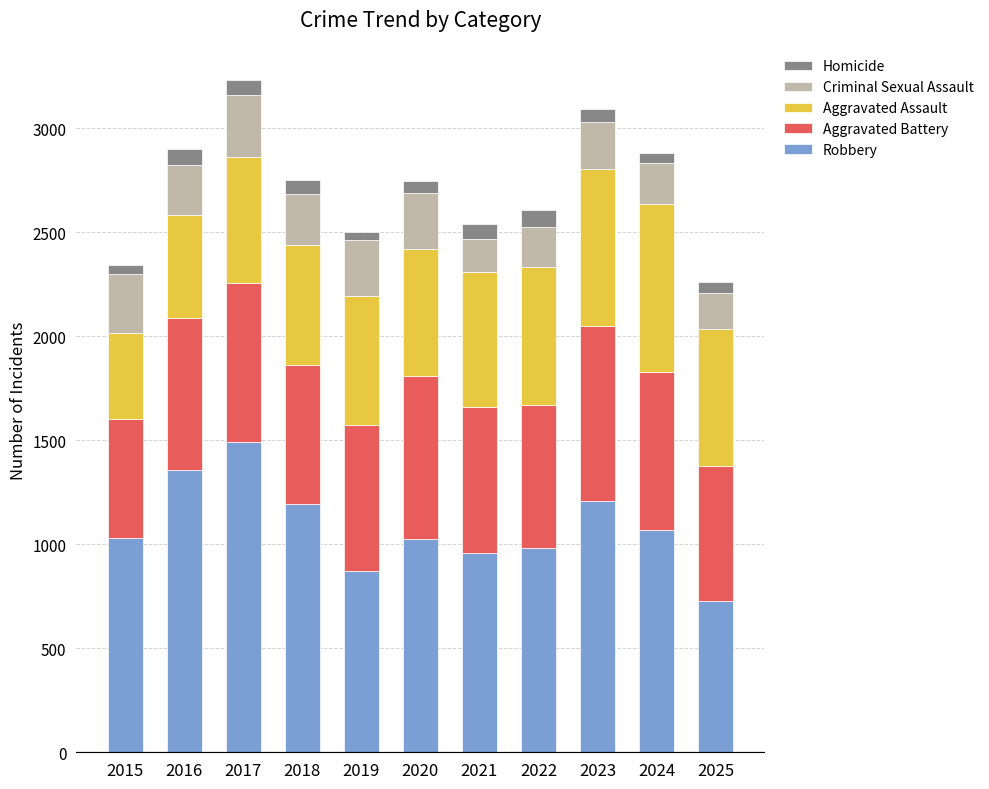

At which label does Robbery reach its peak?

2017